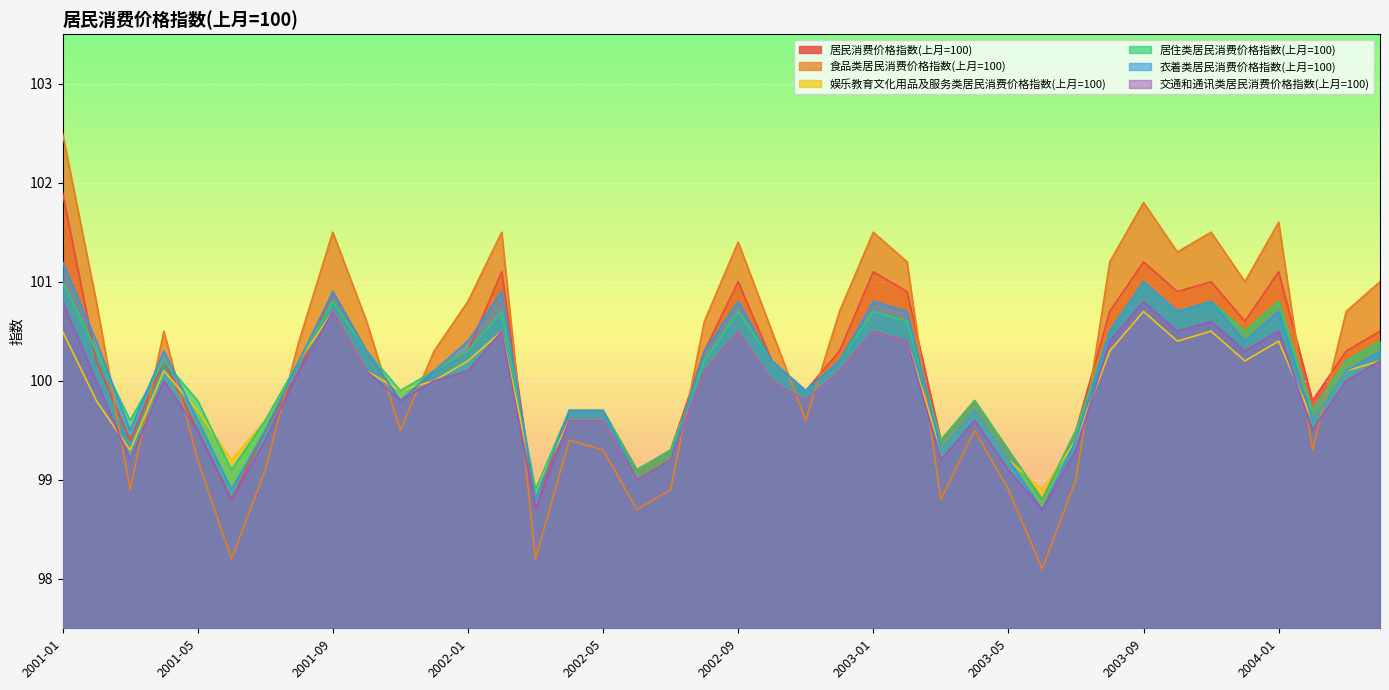

Where is 娱乐教育文化用品及服务类居民消费价格指数(上月=100) nearest to the value 99?

2002-06